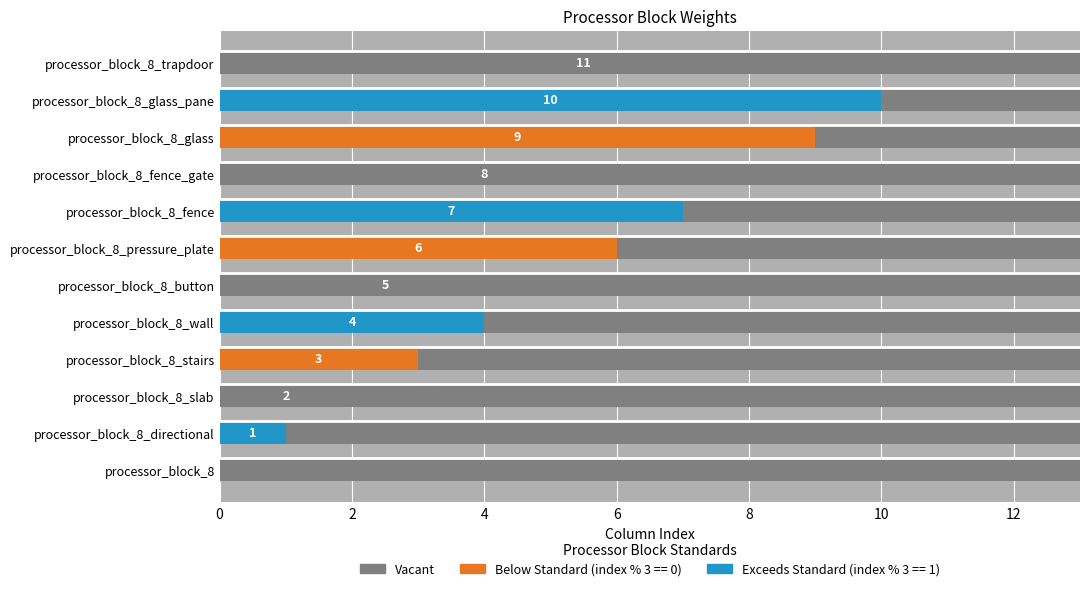

What is the greatest value displayed?

11